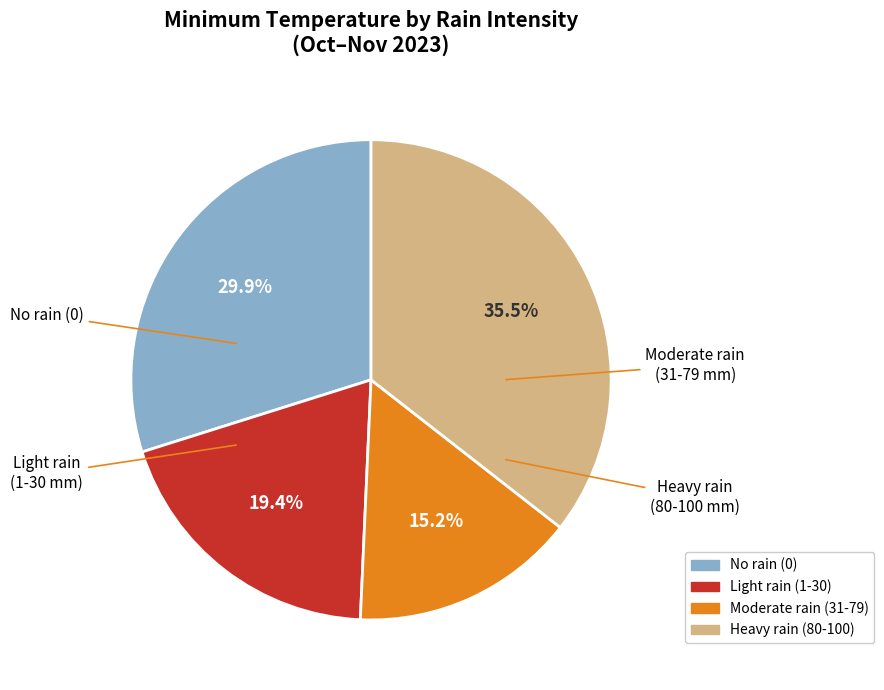

Which has a higher value, No rain (0) or Moderate rain (31-79)?

No rain (0)